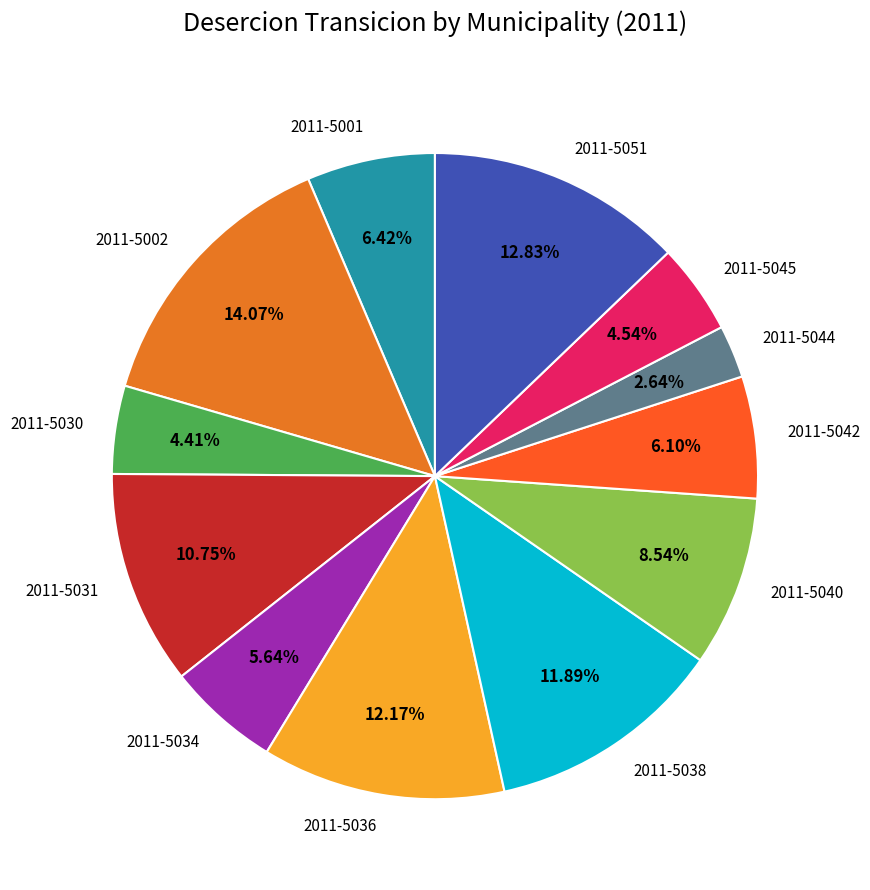

What is the smallest slice in the pie chart?

2011-5044